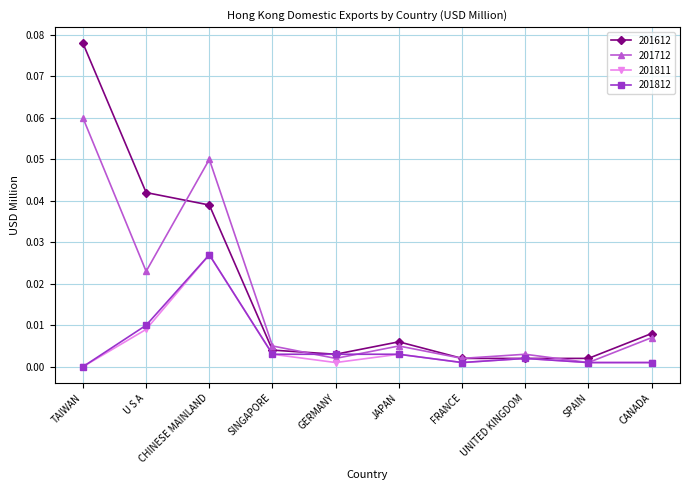

Where is 201812 nearest to the value 0?

TAIWAN